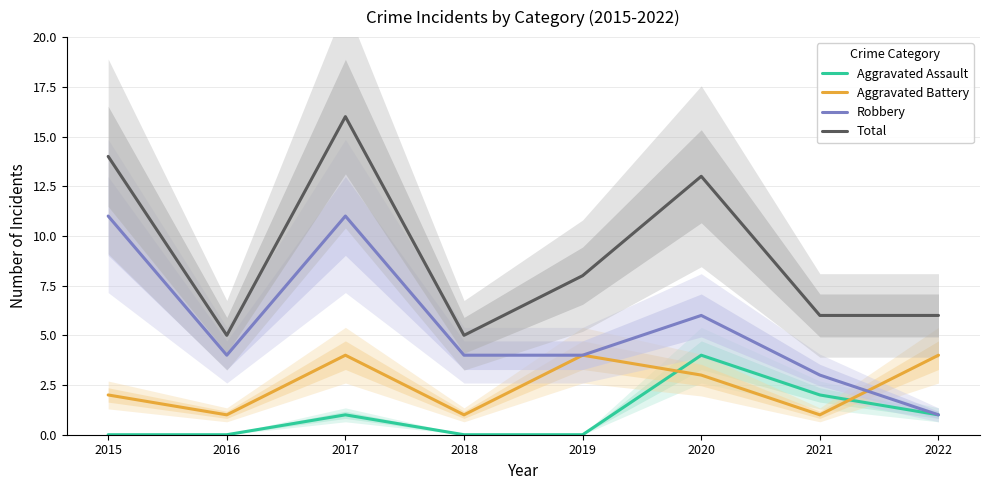

True or false: Aggravated Assault and Aggravated Battery cross at least once.

True